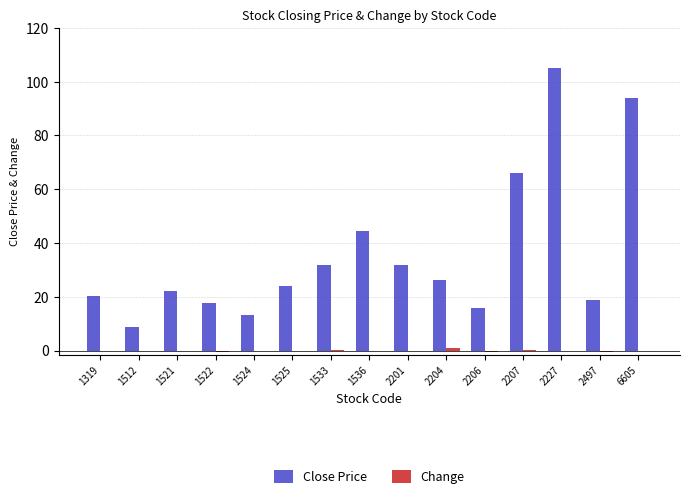

Between 1319 and 2227, which series saw the biggest shift?

Close Price